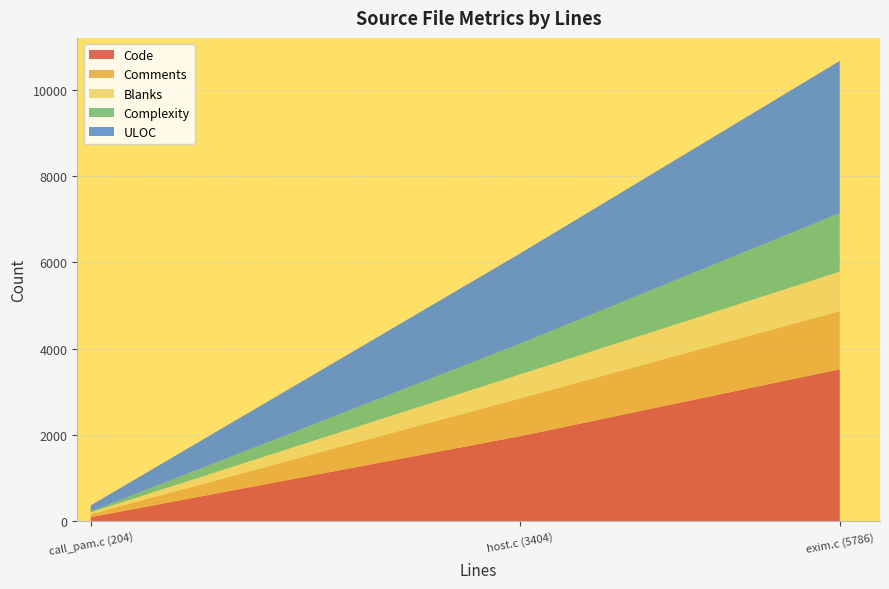

At which category is the sum across all series the highest?

exim.c (5786)